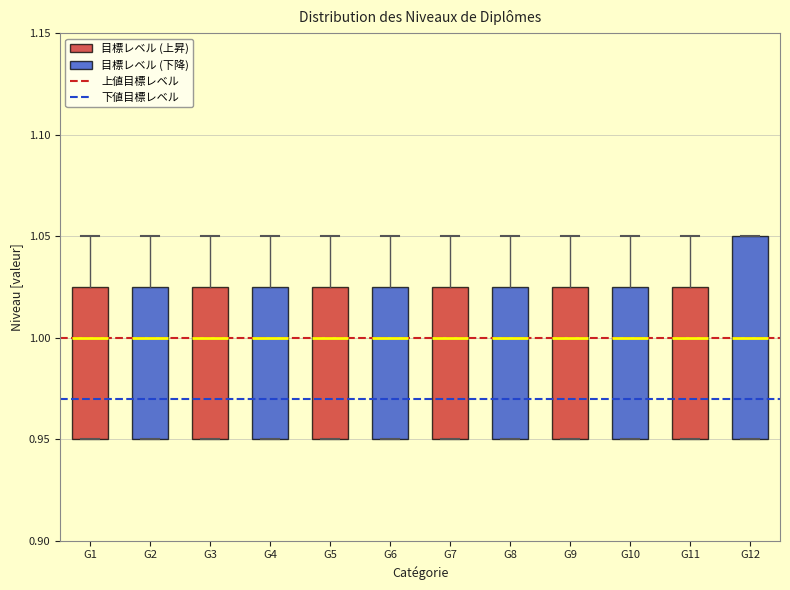

Comparing the boxes themselves (not the whiskers), which one is the tallest?

G12